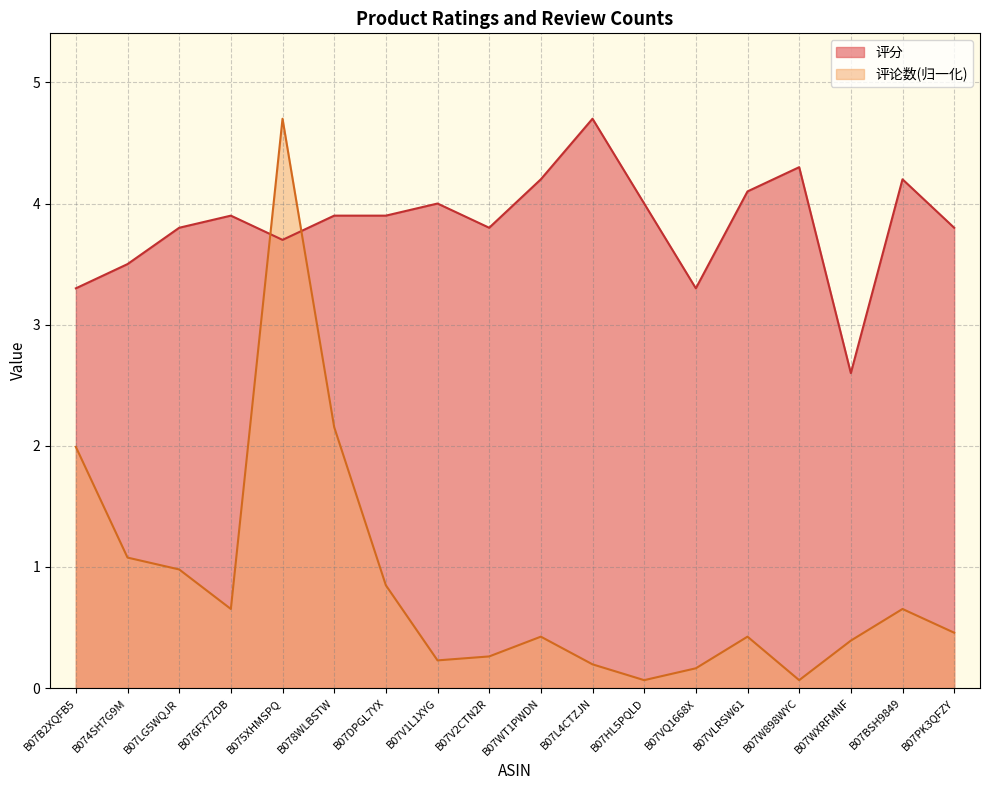

Which series has the largest range (max minus min)?

评论数(归一化)